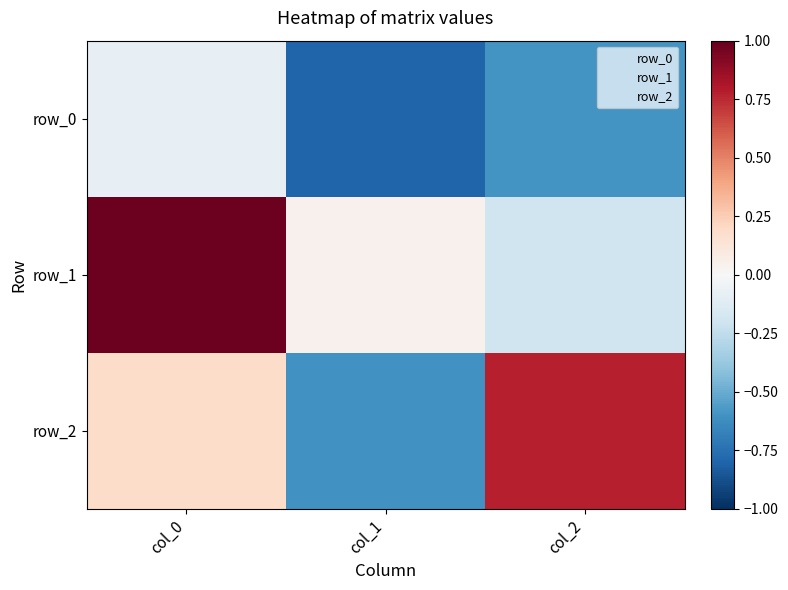

What is the difference between the maximum and minimum values in the row_1 series?

1.2